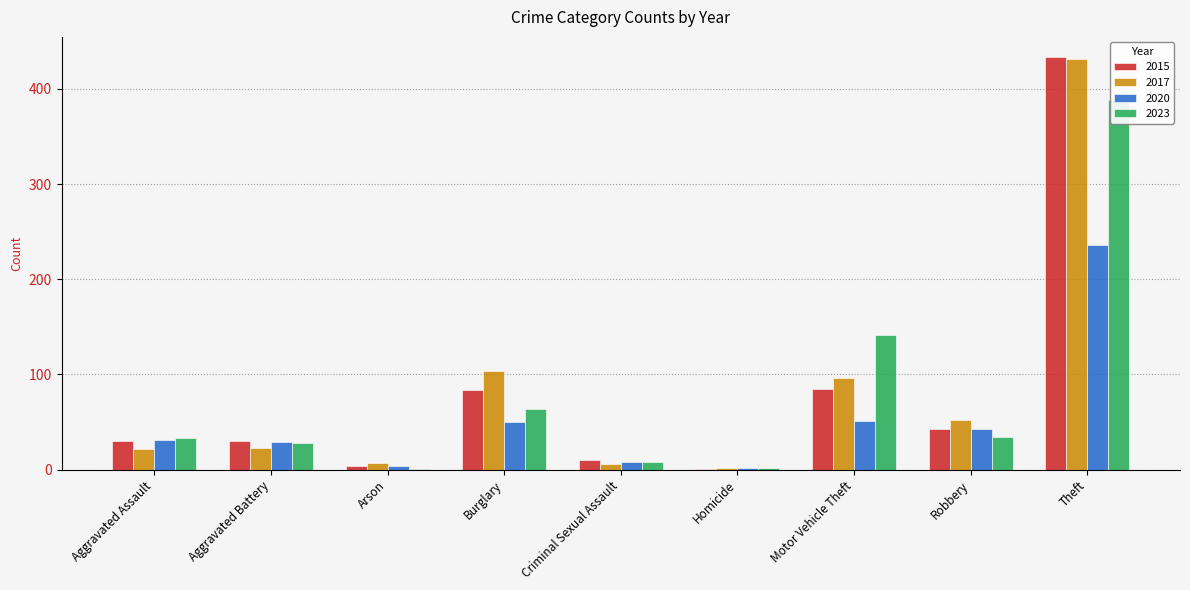

What position from the left is Robbery?

8